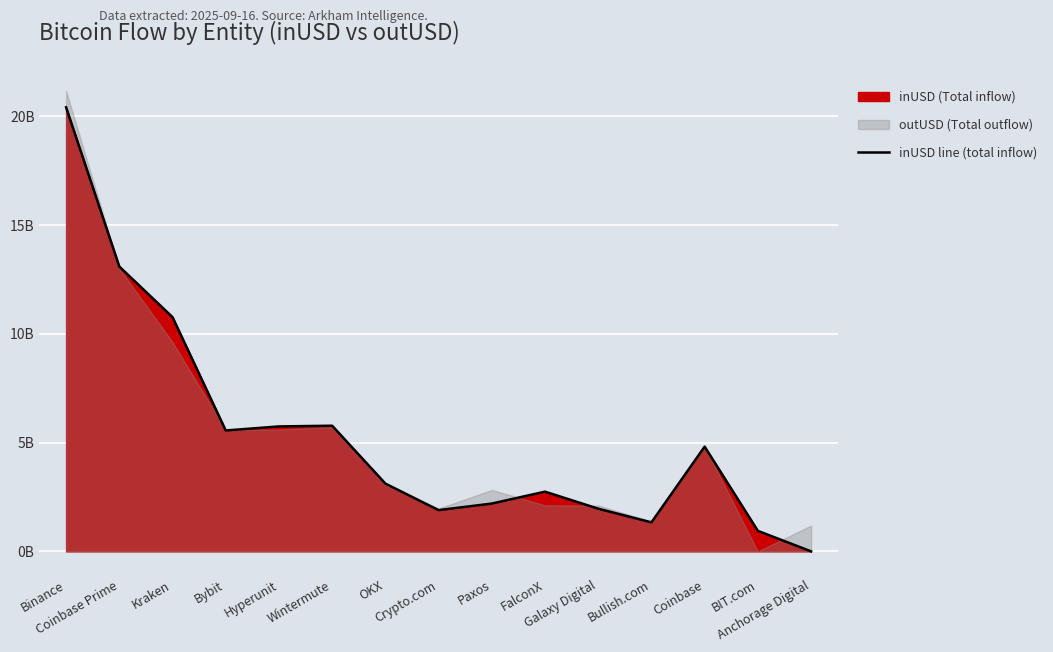

What is the label of the 1st point from the right?

Anchorage Digital